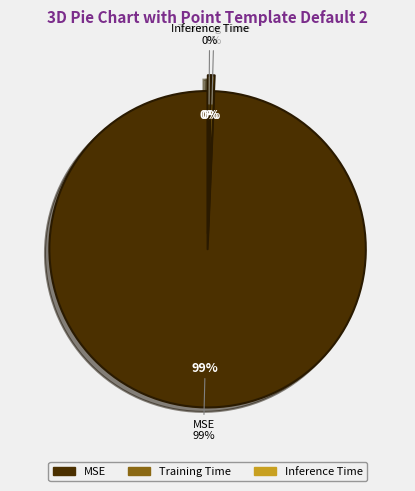

What percentage do MSE and Inference Time together represent?

99.6%